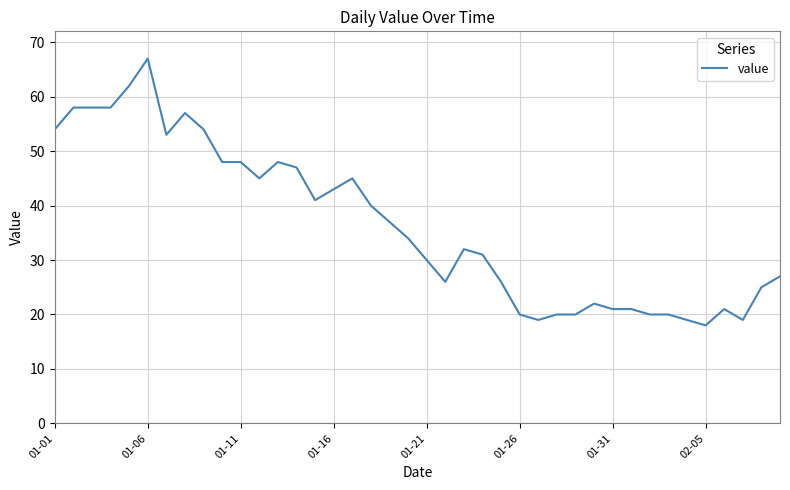

What is the greatest value displayed?

67